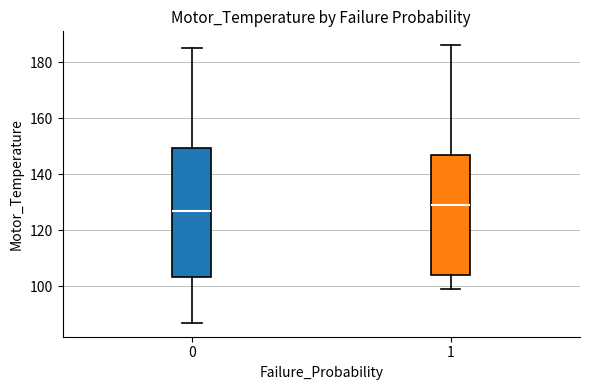

Which box has the highest median line?

1